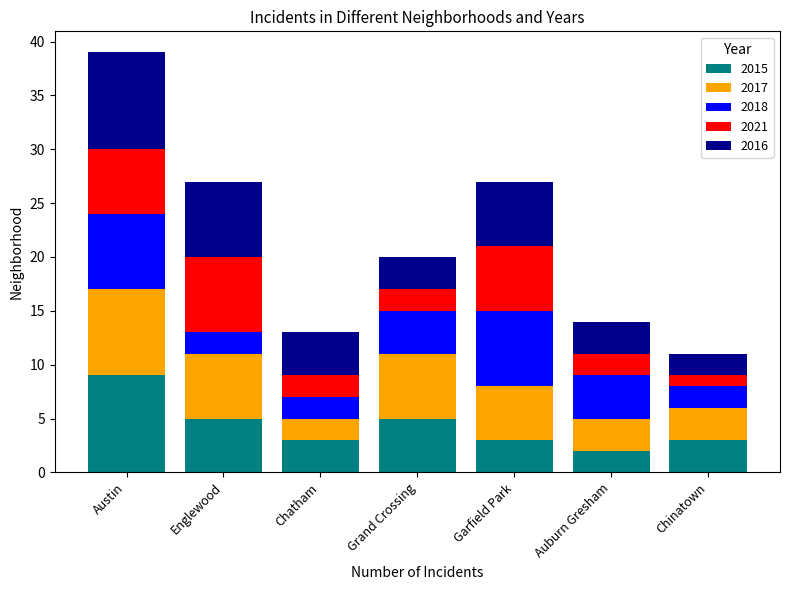

The value of 2015 at Englewood is 5. True or false?

True